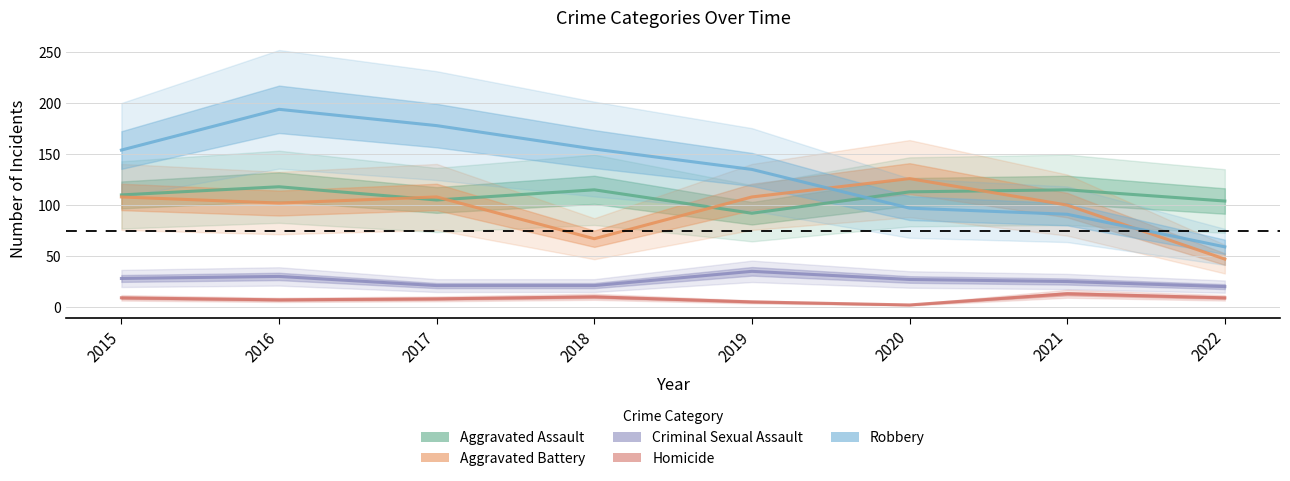

What is the sum of all Aggravated Battery values?

766